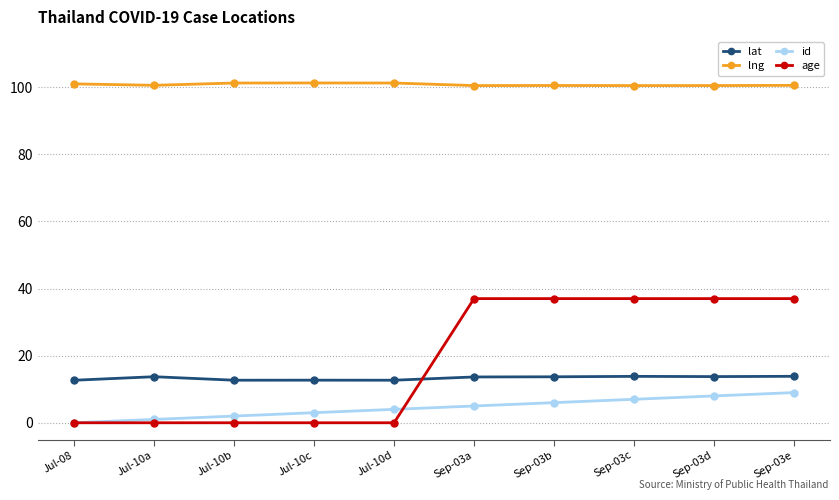

What value does the id series have at Sep-03d?

8.0